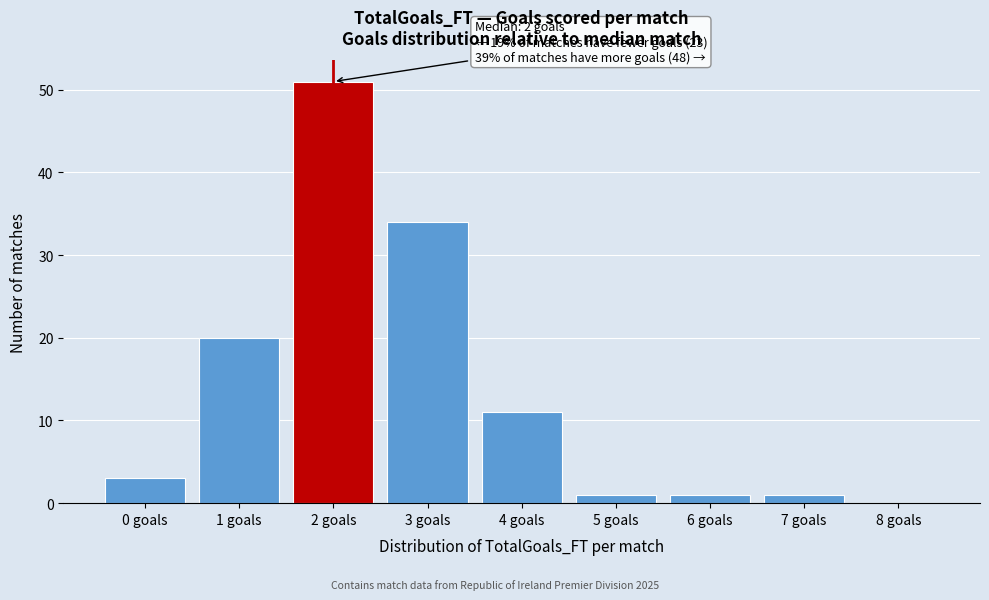

Reading right to left, list all the values displayed in this chart.

8 goals=0	7 goals=1	6 goals=1	5 goals=1	4 goals=11	3 goals=34	2 goals=51	1 goals=20	0 goals=3